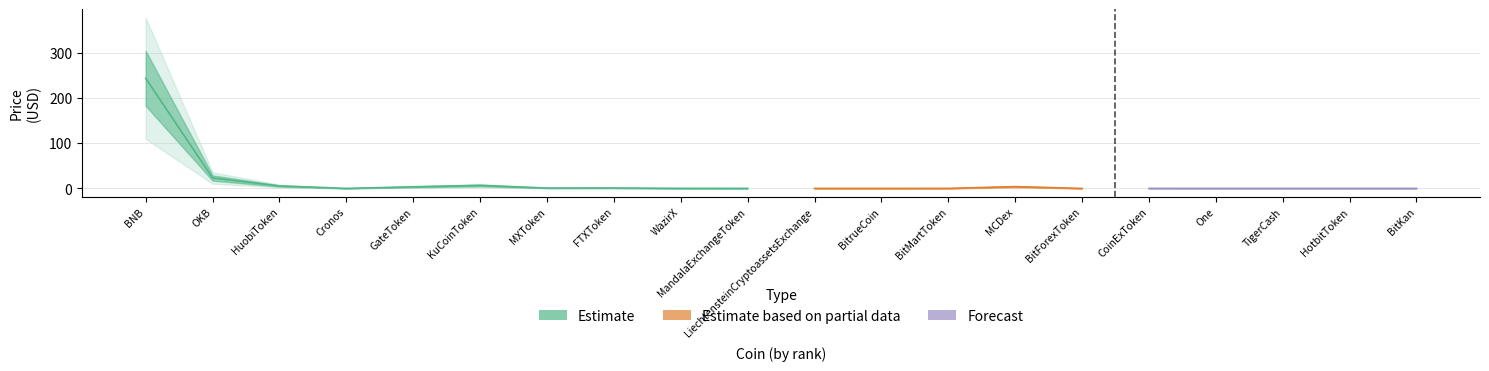

What is the difference between the Price values at Cronos and BitForexToken?

0.1